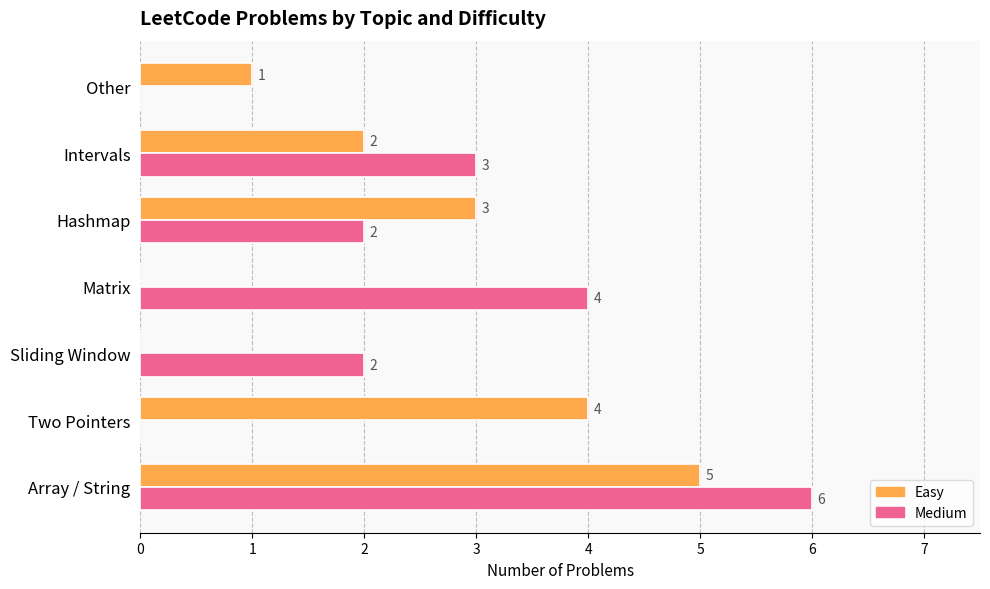

Which series has the largest range (max minus min)?

Medium